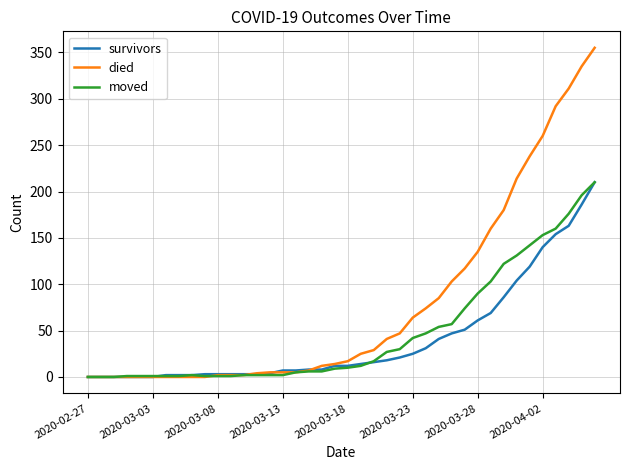

Which series has the largest range (max minus min)?

died